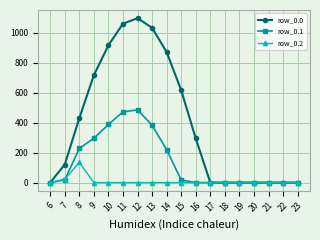

Does the chart have visible grid lines?

Yes